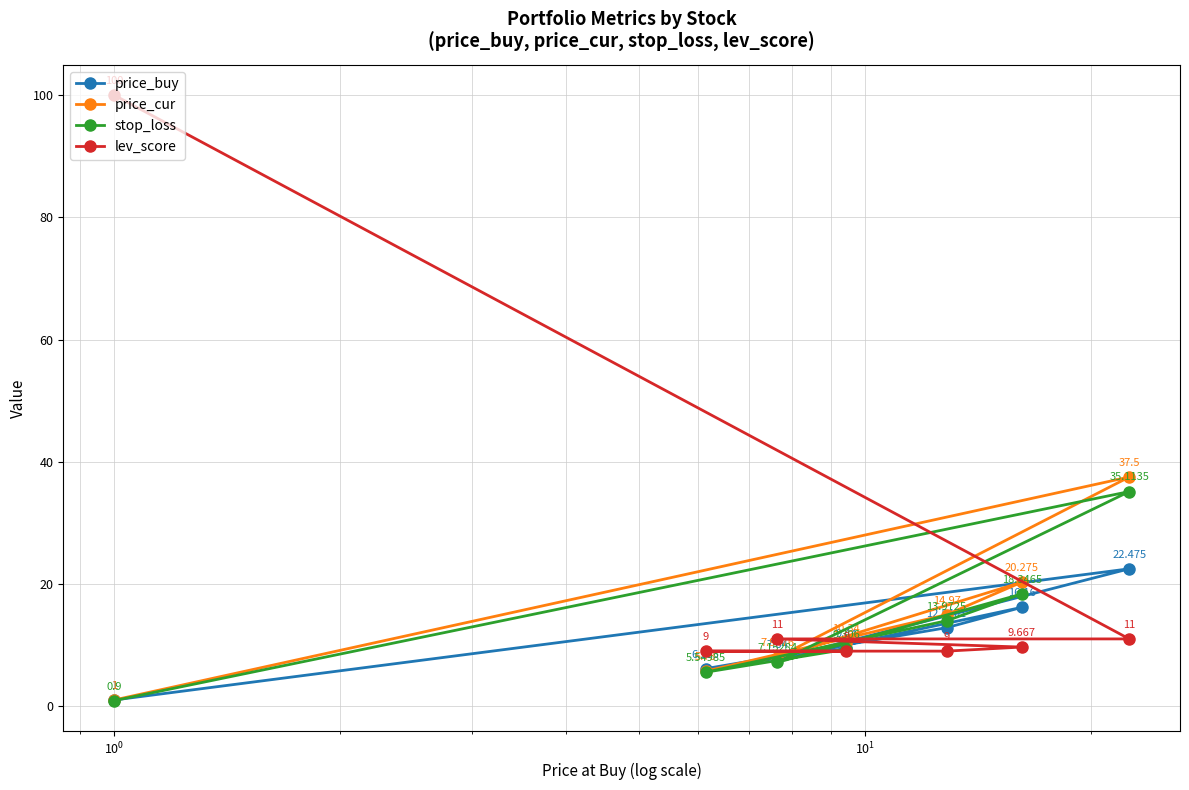

At how many categories does at least one series exceed 91?

1